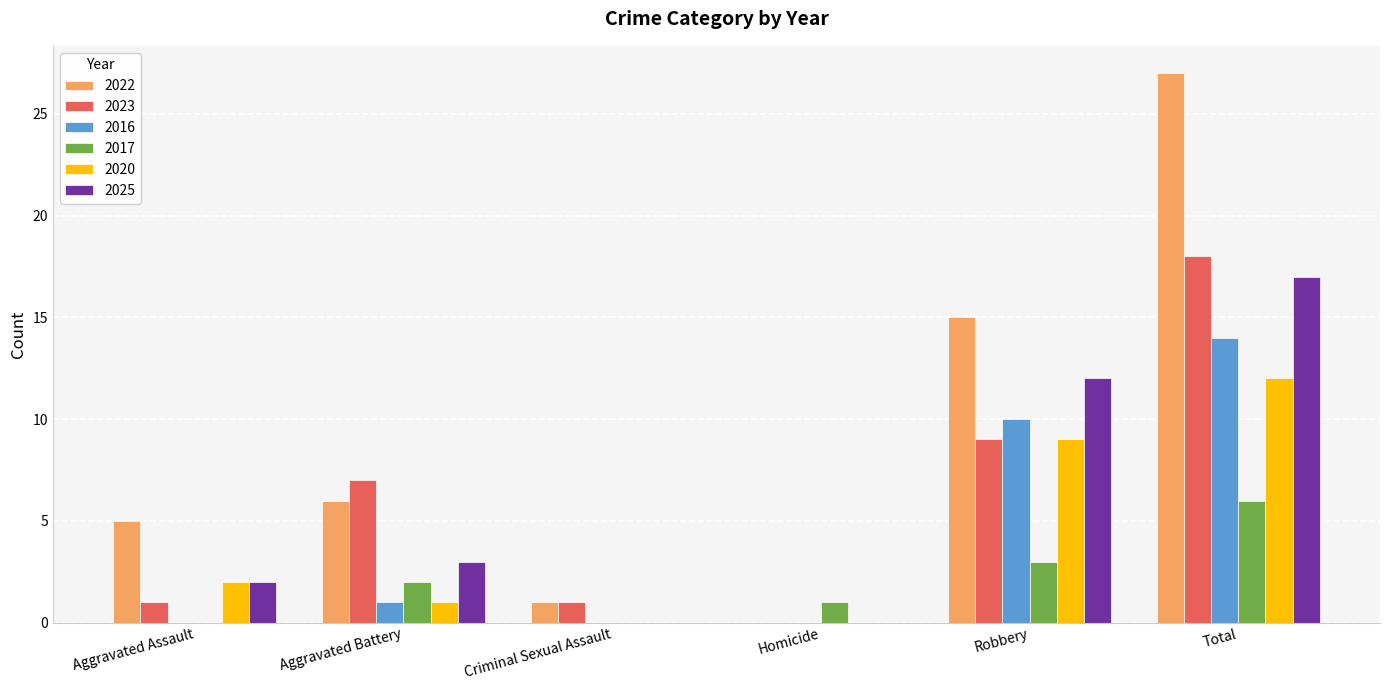

Which category has the highest value across all series?

Total